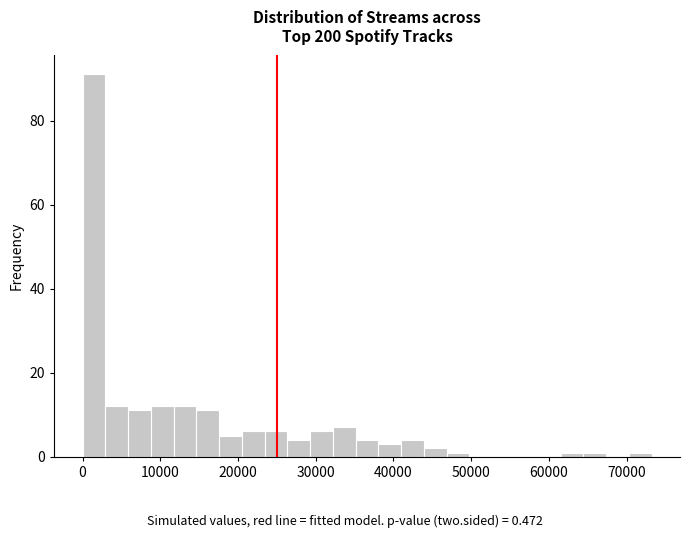

Read against the x-axis, roughly where is the centre of the tallest bar?

1000